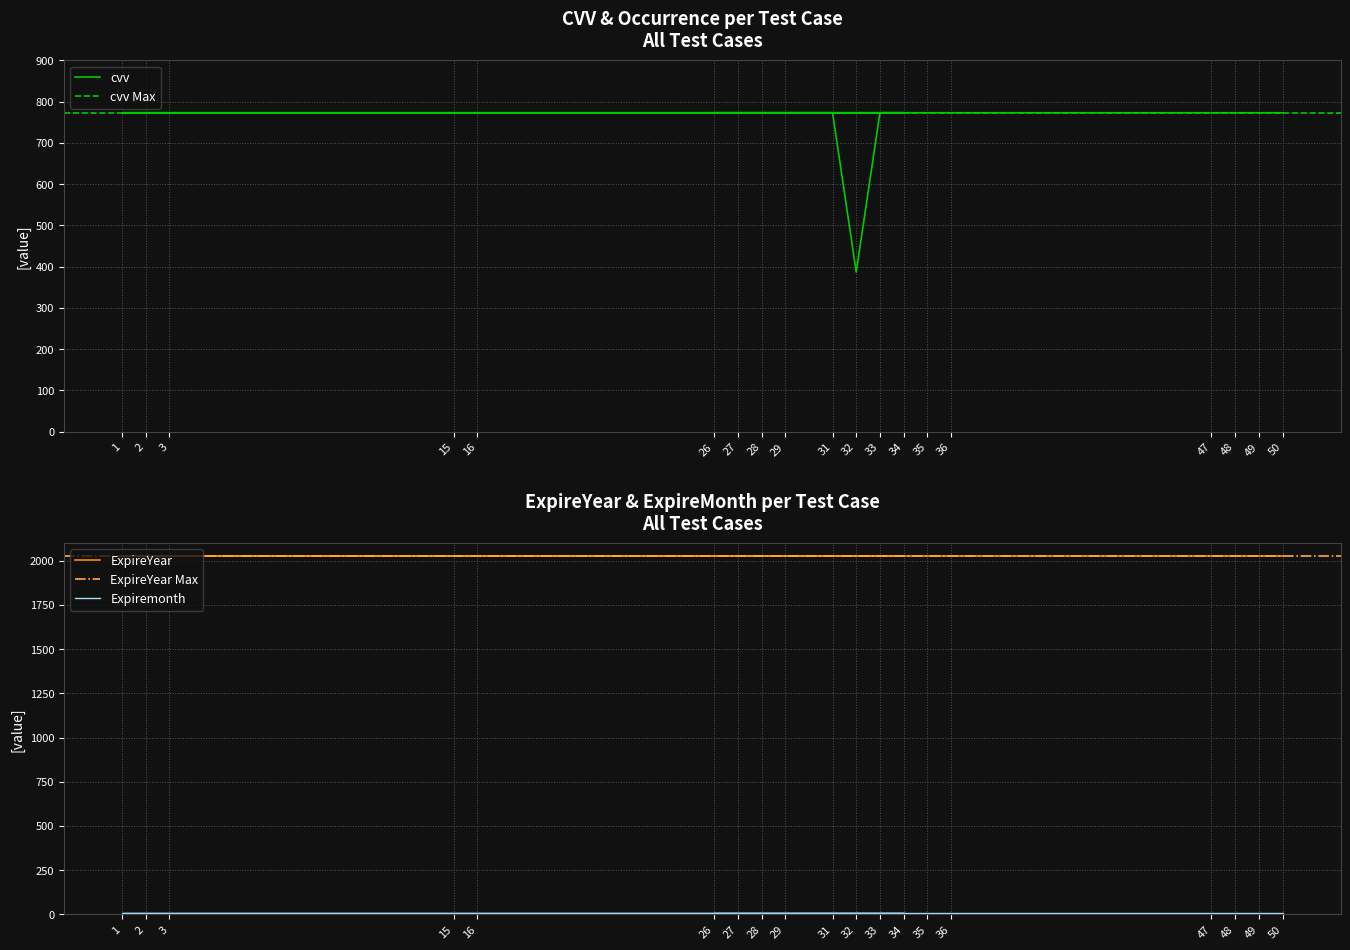

True or false: ExpireYear and Expiremonth cross at least once.

False